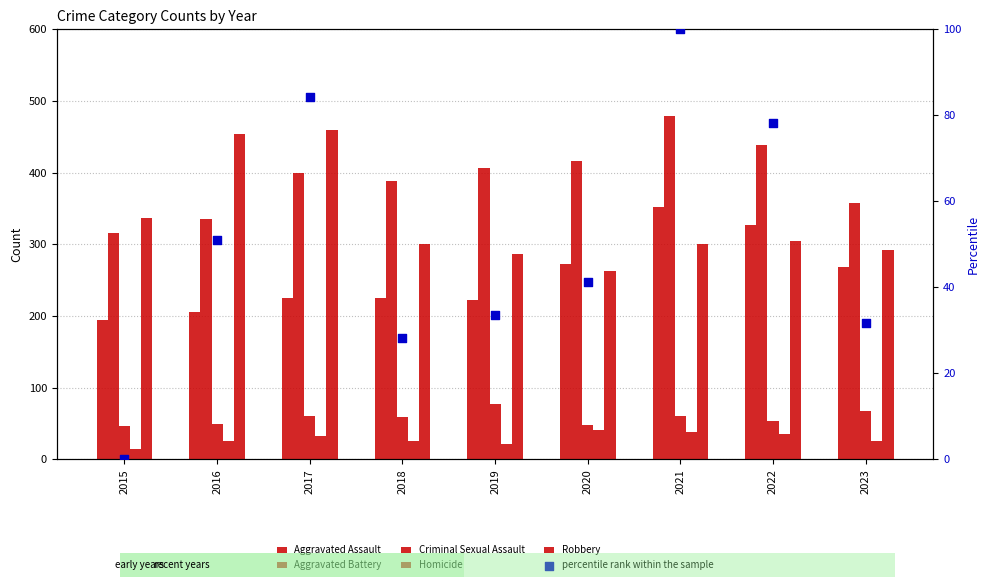

What are all the series names shown in the legend?

Aggravated Assault, Aggravated Battery, Criminal Sexual Assault, Homicide, Robbery, percentile rank within the sample